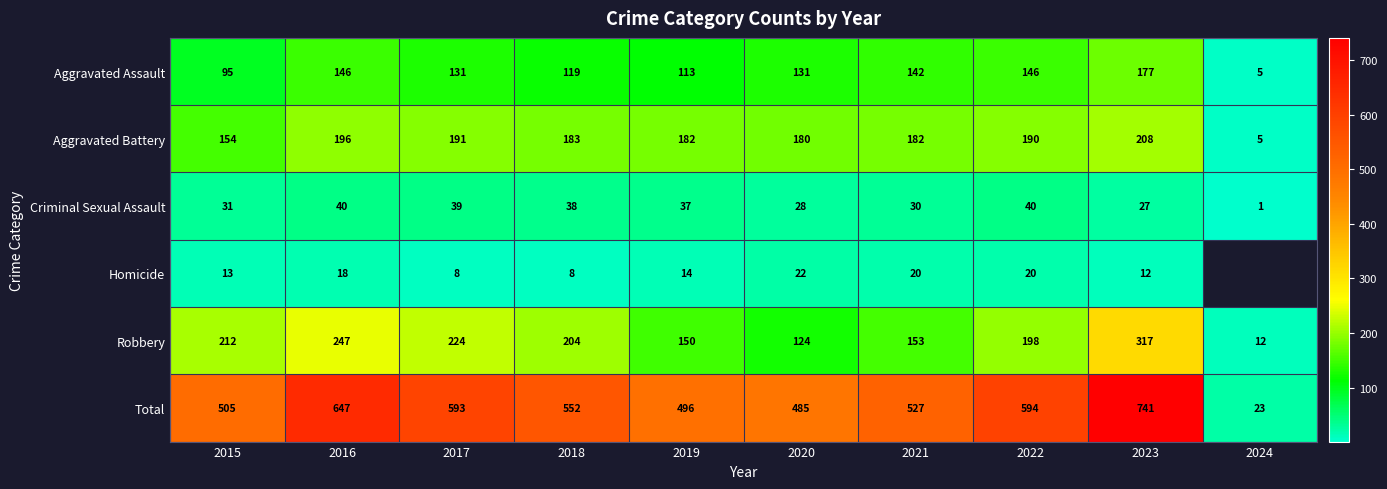

At which label does Criminal Sexual Assault first exceed 37?

2016